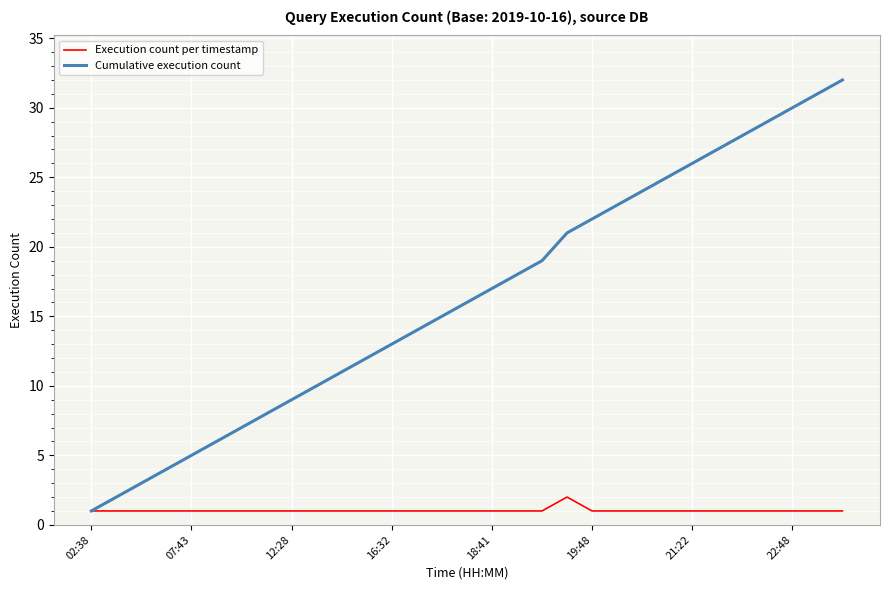

Rank the series by their average value, from lowest to highest.

Execution count per timestamp, Cumulative execution count